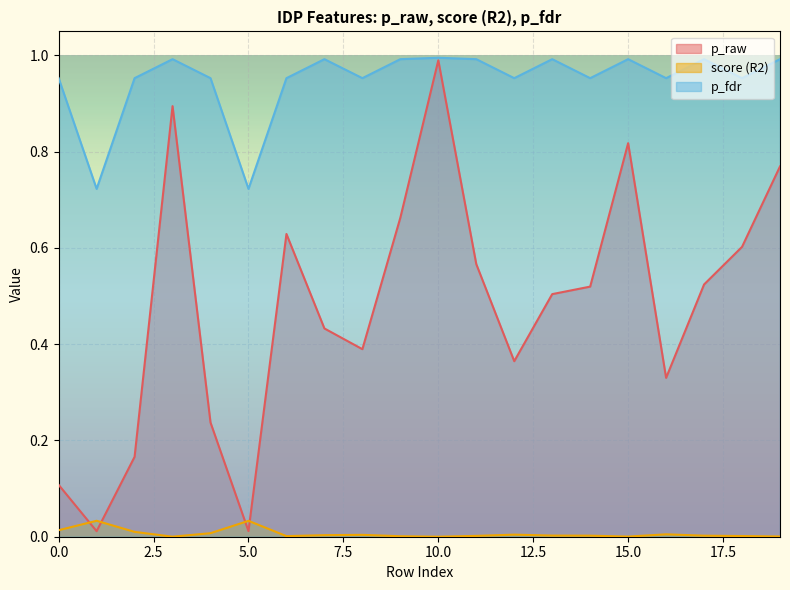

Reading left to right, what are all the values shown in this chart?

p_raw: 0=0.1	1=0.0	2=0.2	3=0.9	4=0.2	5=0.0	6=0.6	7=0.4	8=0.4	9=0.7	10=1.0	11=0.6	12=0.4	13=0.5	14=0.5	15=0.8	16=0.3	17=0.5	18=0.6	19=0.8
score (R2): 0=0.0	1=0.0	2=0.0	3=0.0	4=0.0	5=0.0	6=0.0	7=0.0	8=0.0	9=0.0	10=0.0	11=0.0	12=0.0	13=0.0	14=0.0	15=0.0	16=0.0	17=0.0	18=0.0	19=0.0
p_fdr: 0=1.0	1=0.7	2=1.0	3=1.0	4=1.0	5=0.7	6=1.0	7=1.0	8=1.0	9=1.0	10=1.0	11=1.0	12=1.0	13=1.0	14=1.0	15=1.0	16=1.0	17=1.0	18=1.0	19=1.0